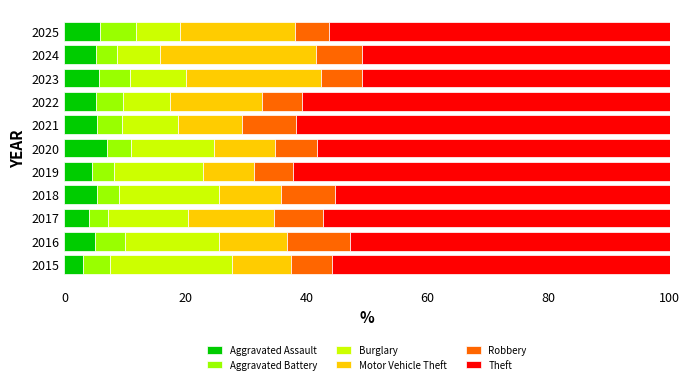

Count the number of categories in the chart.

11